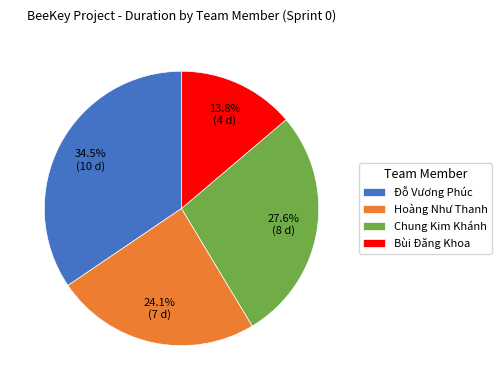

How much of the chart is everything except Bùi Đăng Khoa?

86.2%